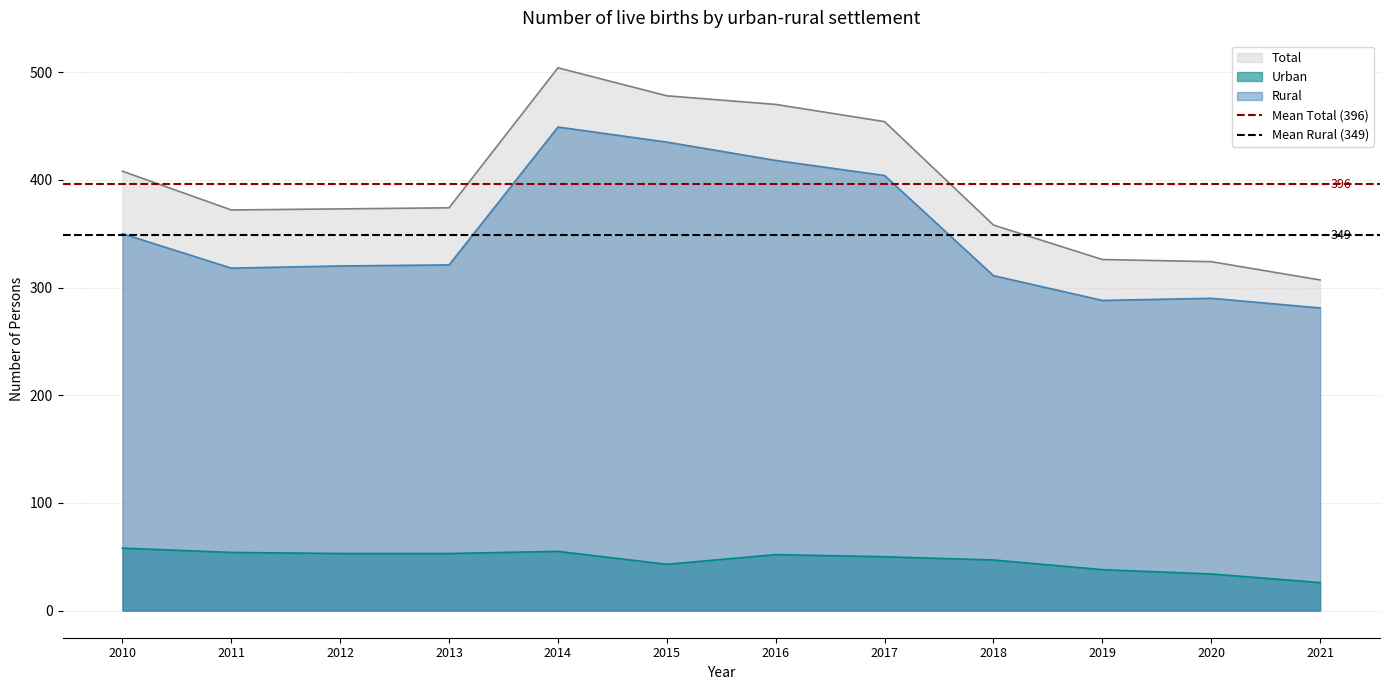

What is the sum of all Mean Rural (349) values?

697.5